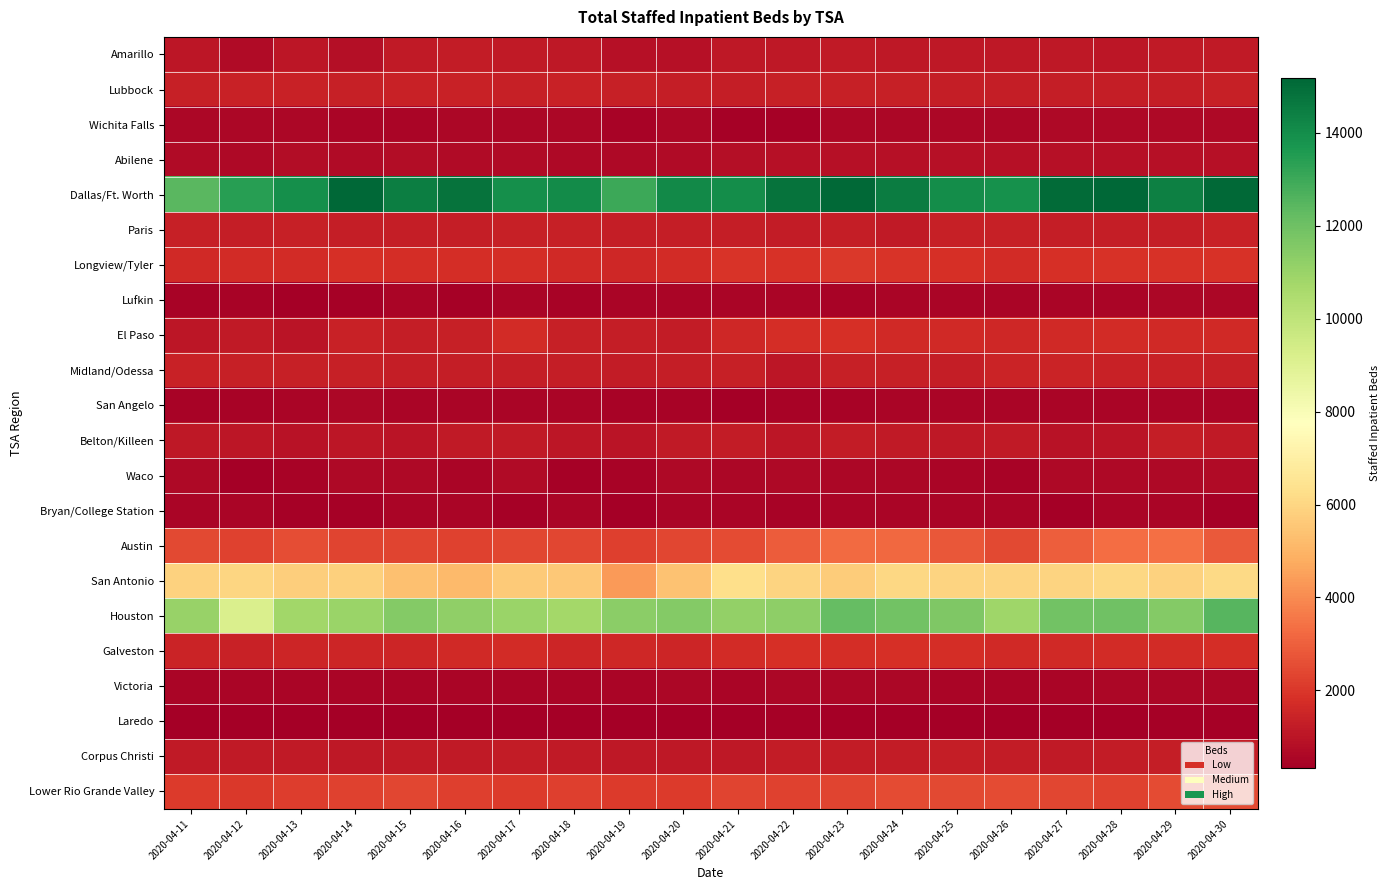

Between 2020-04-11 and 2020-04-19, which series saw the biggest shift?

San Antonio